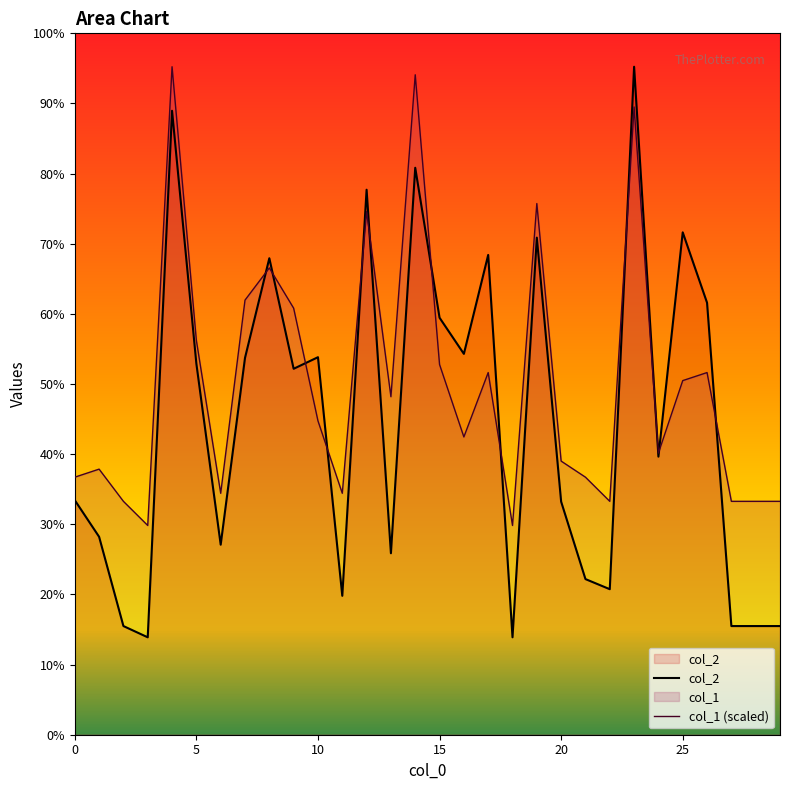

Which category has the highest value across all series?

23